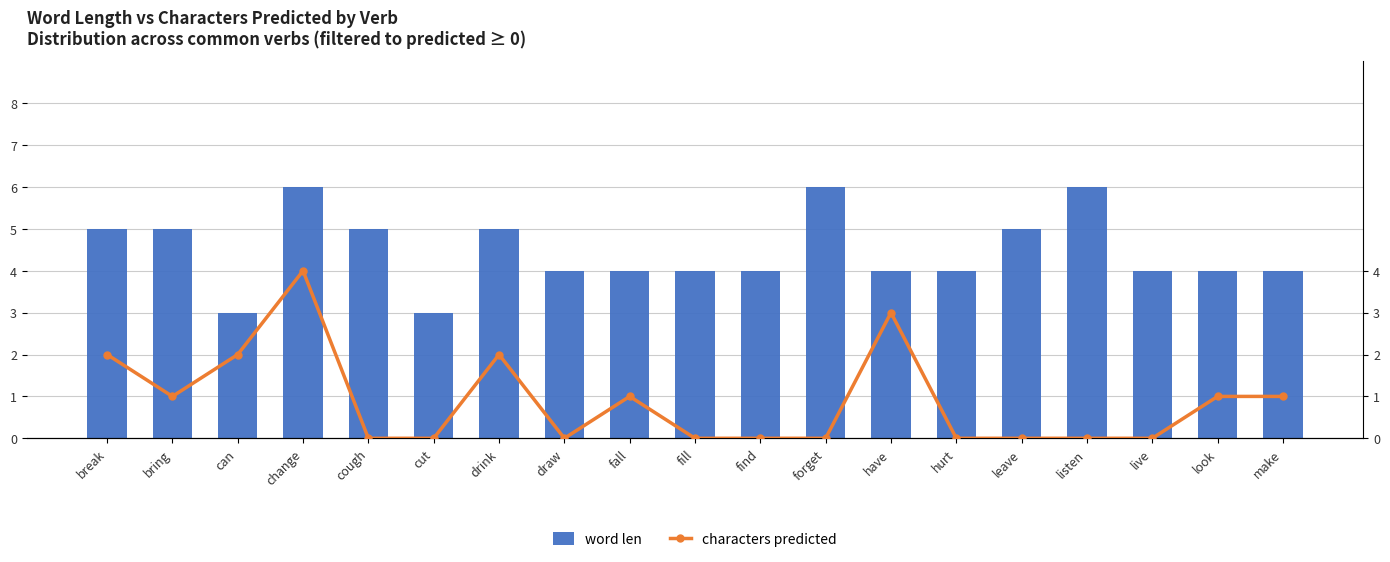

How many data points does each series have?

19